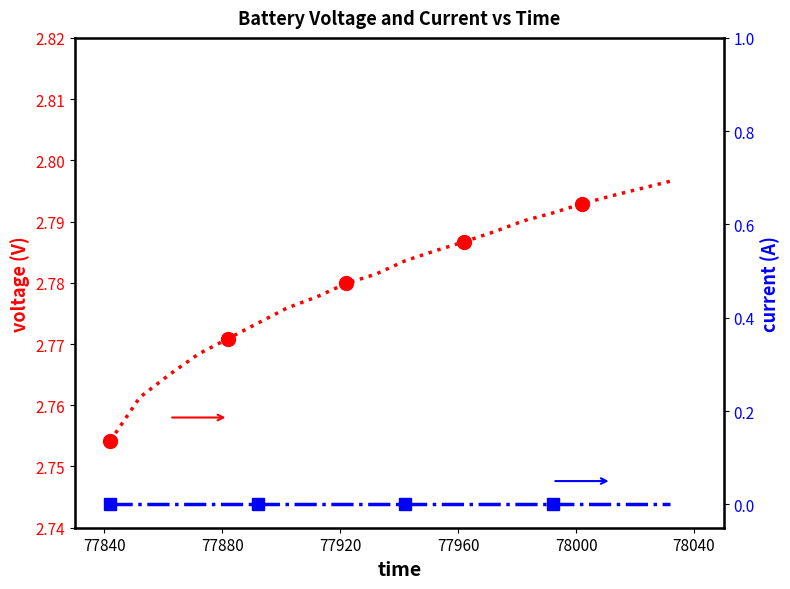

Is the value of voltage at 8 greater than the value of current at 78000?

Yes